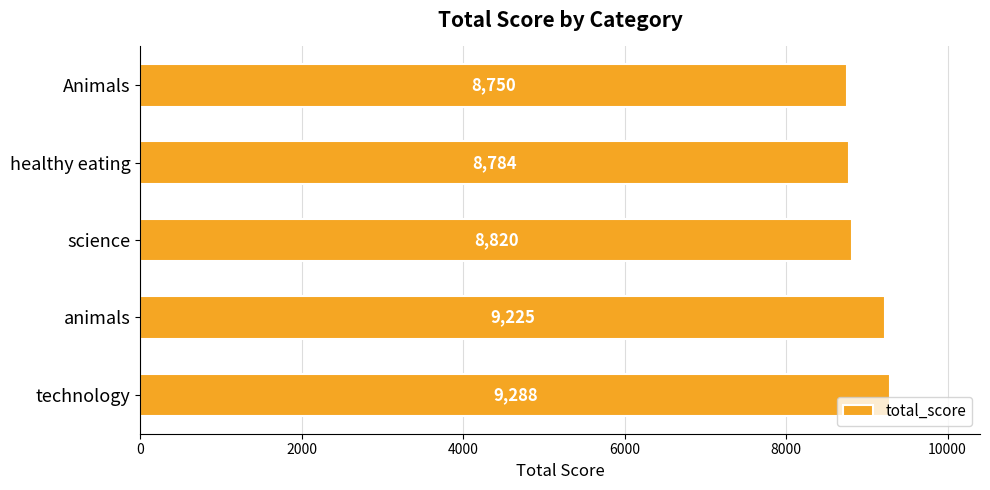

What is the change in value from technology to healthy eating?

-504